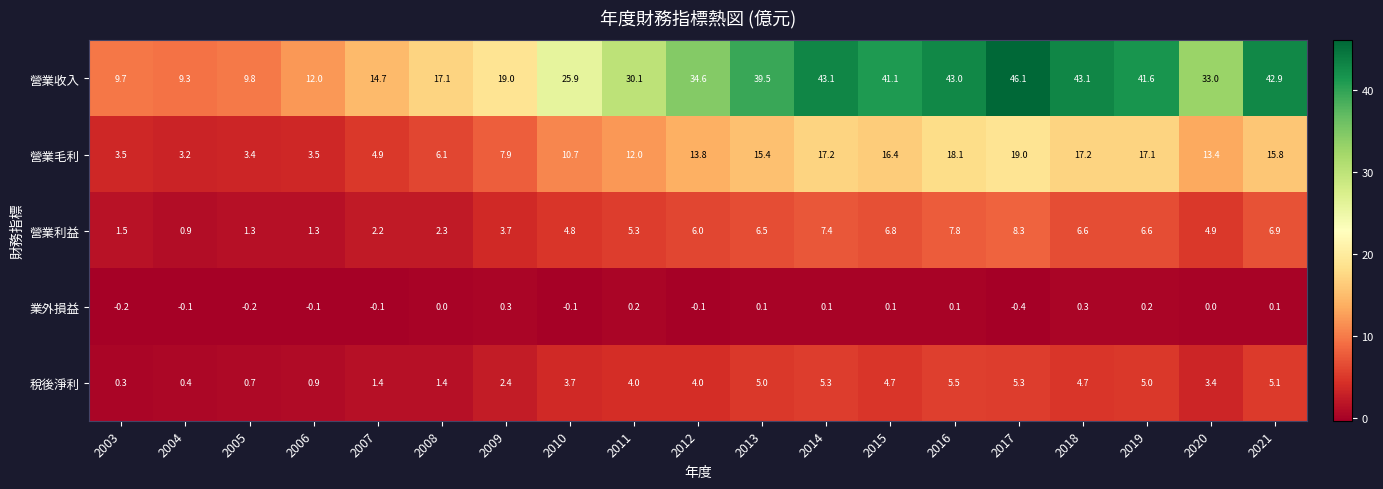

What is the difference between the highest and lowest values at 2005?

10.0